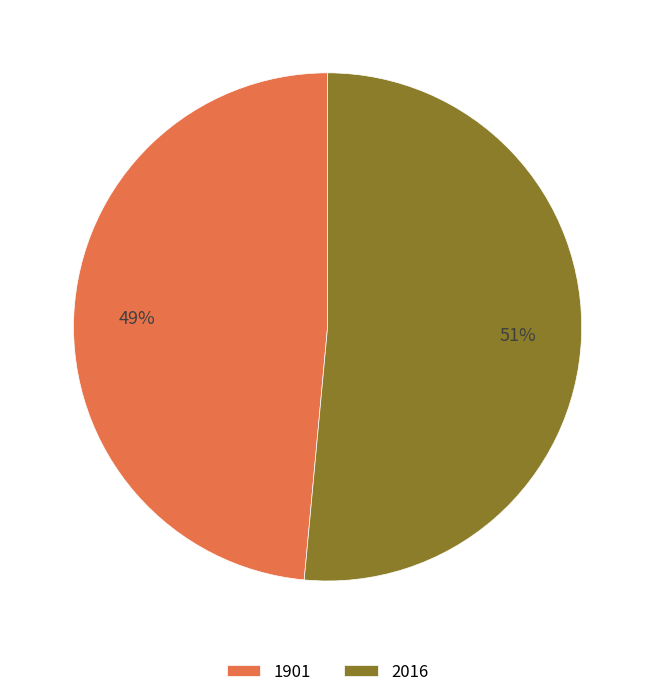

Which slice is the largest?

2016